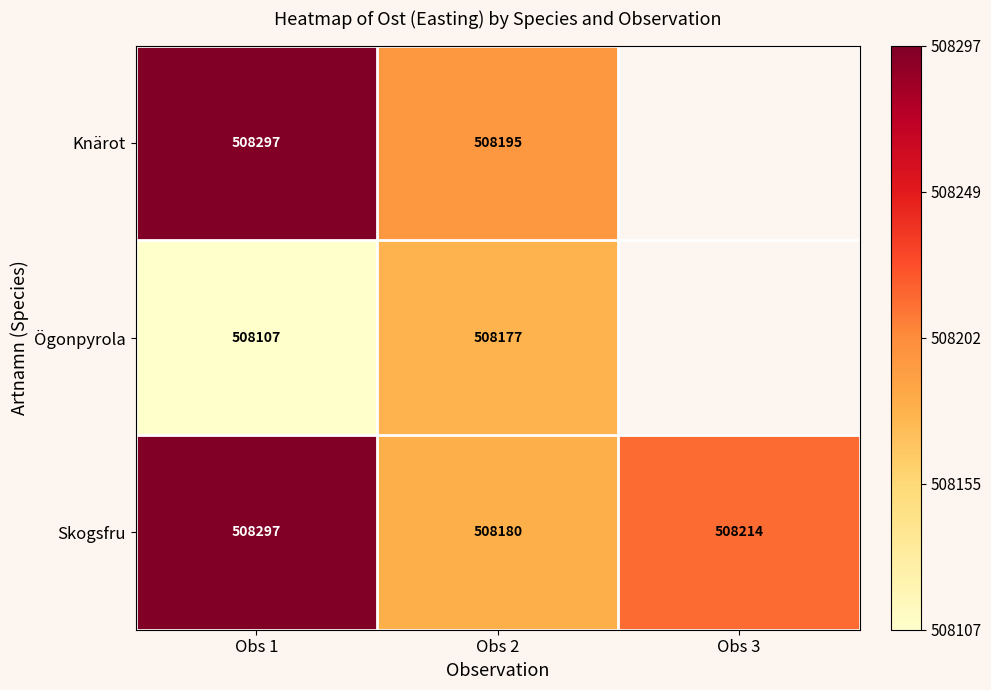

Between Obs 1 and Obs 2, which series saw the biggest shift?

Skogsfru